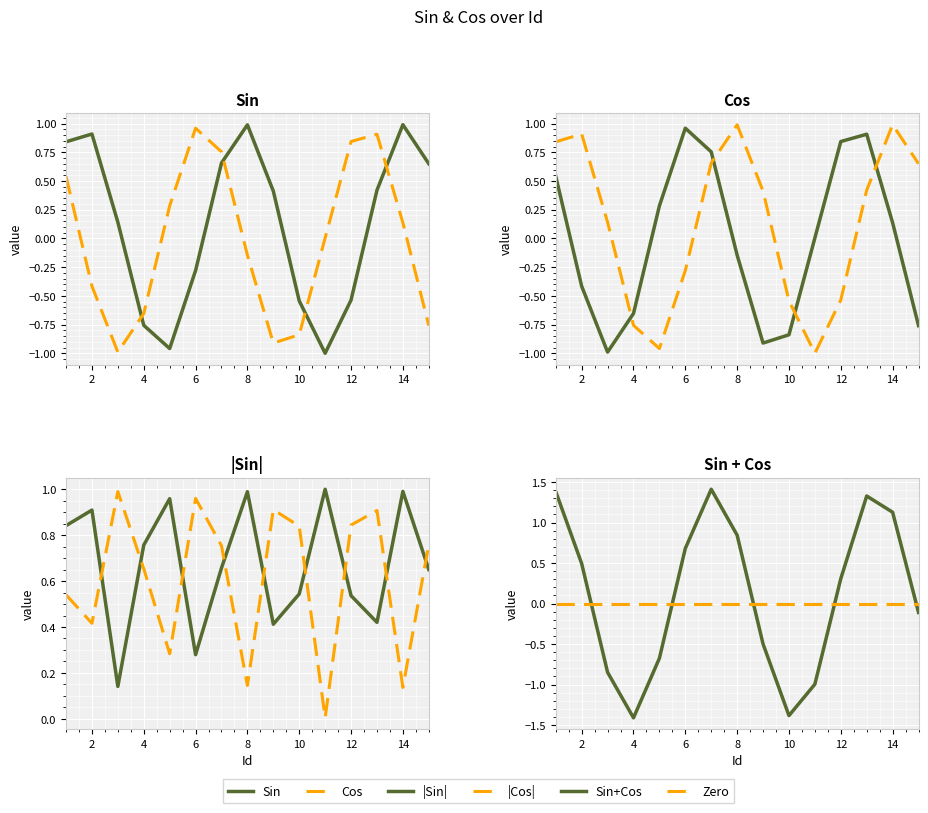

What is the difference between the maximum and minimum values in the Sin series?

2.0